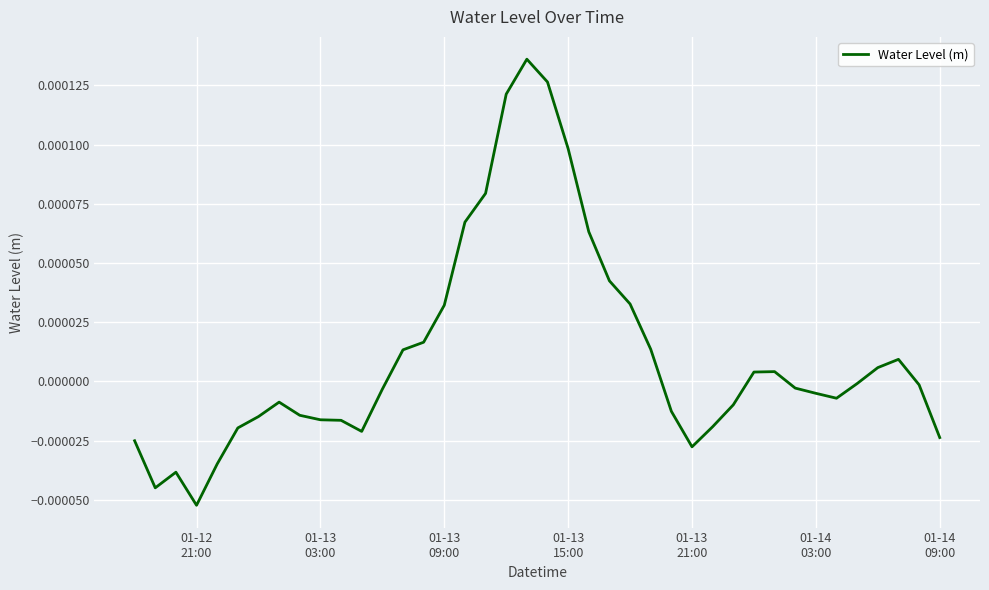

How many lines are shown in the chart?

1